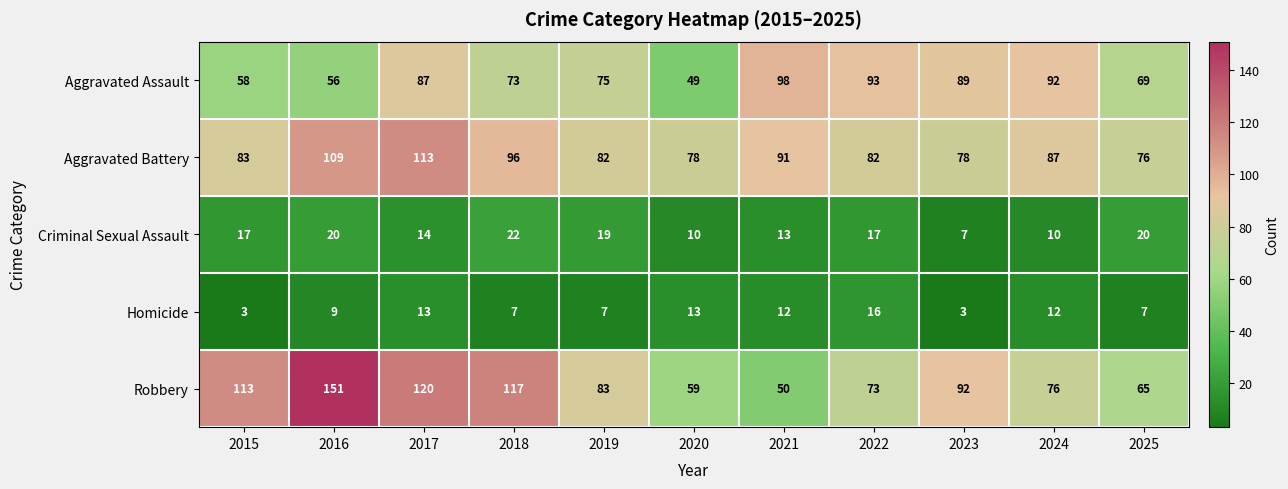

What is the approximate value of Robbery at 2016, to the nearest 50?

150